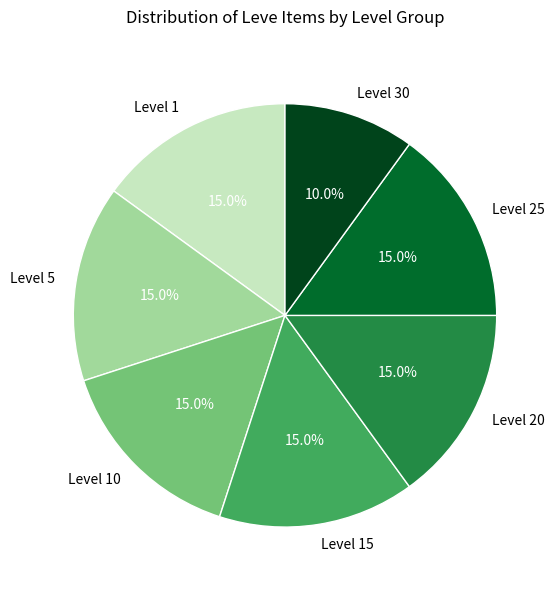

The Level 15 slice represents 15% of the pie. True or false?

True